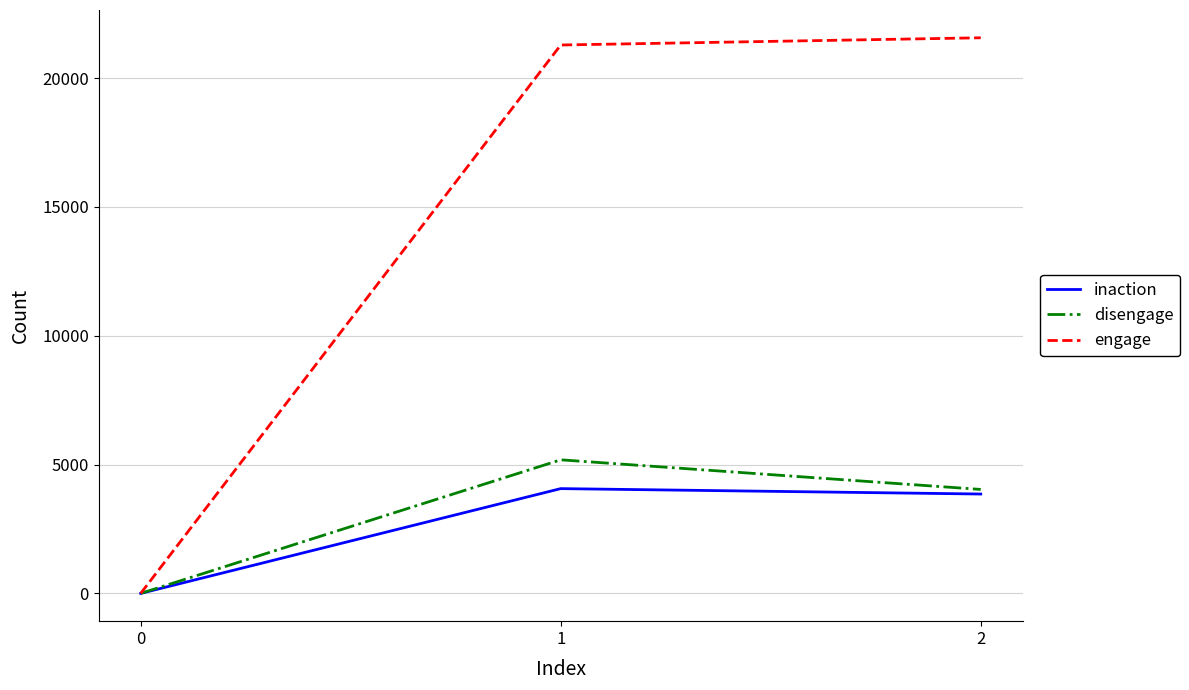

List the labels in order of disengage value, smallest first.

0, 2, 1